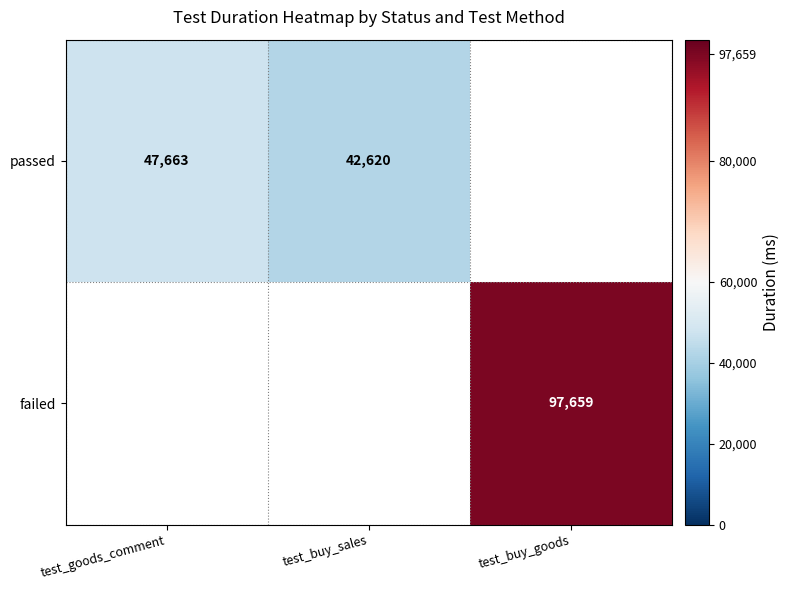

True or false: passed has a value of 26886 at test_buy_sales.

False